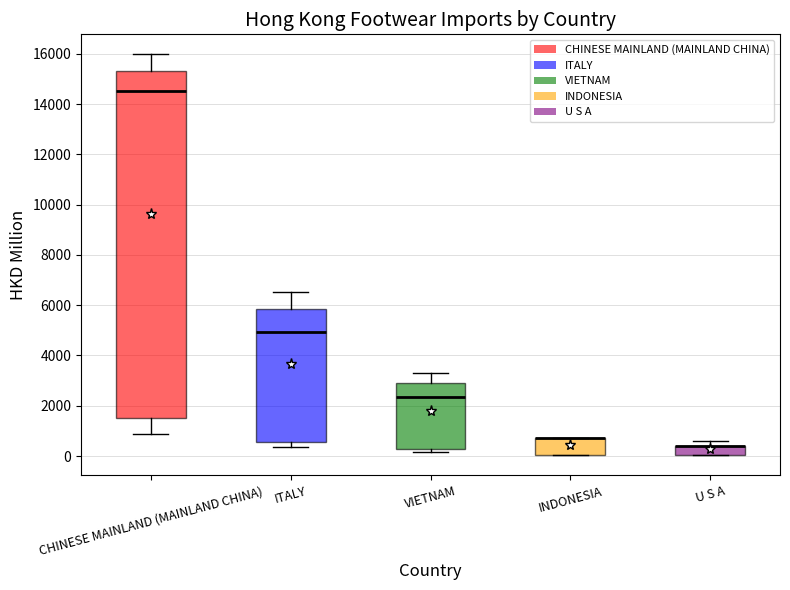

Where is the lower edge of the box for U S A on the y-axis? The values are not printed on the chart, so give them approximately, as read against the axis.

0